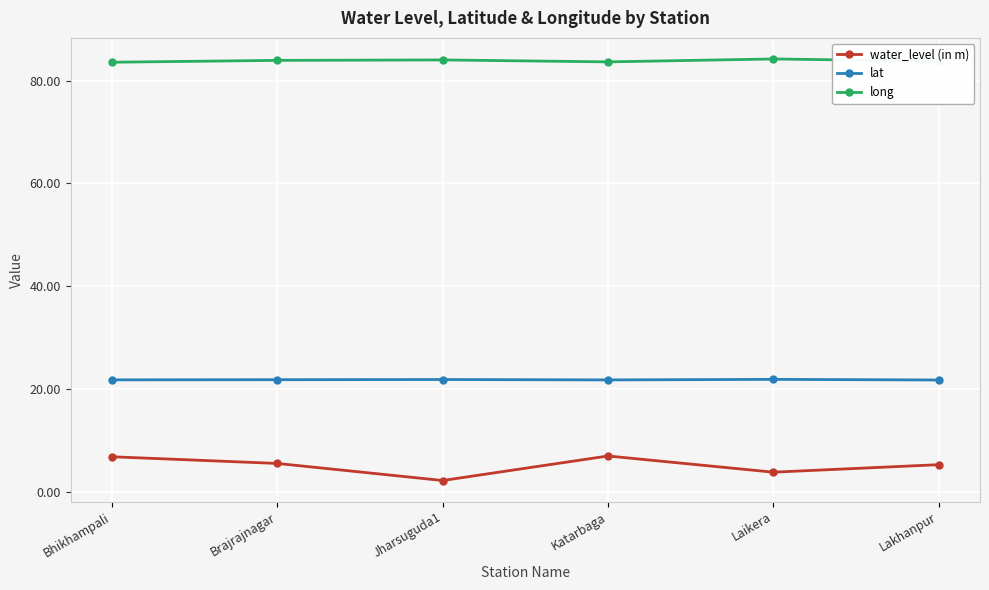

What is the total value across all series at Laikera?

109.9